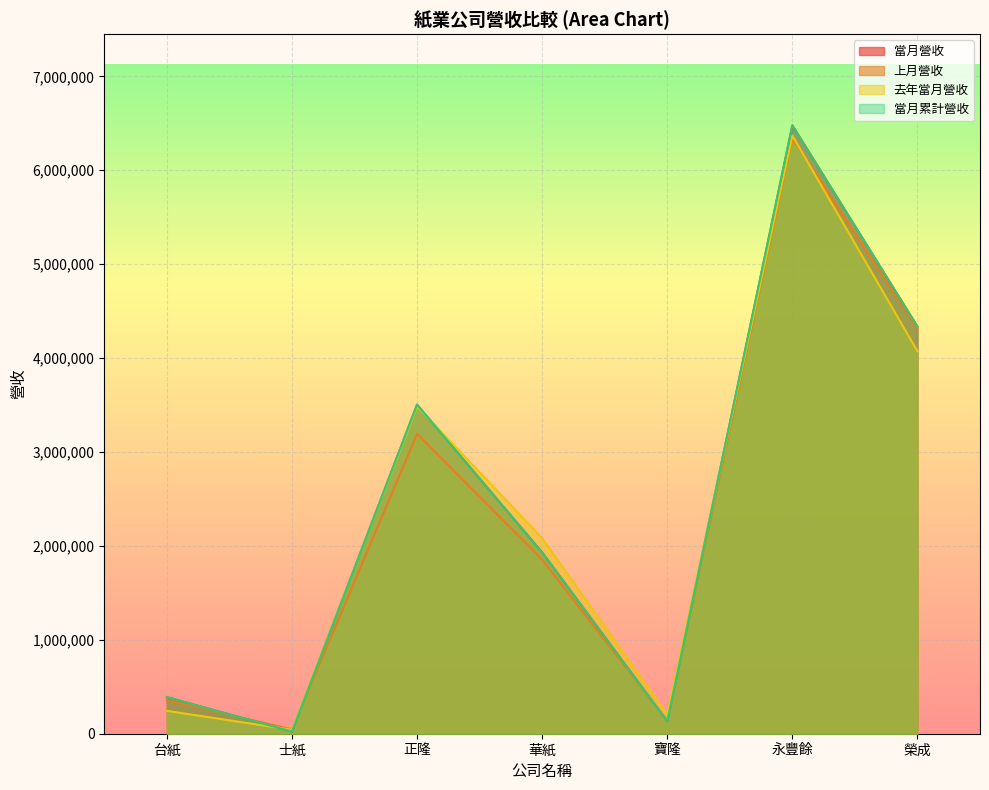

How many distinct data groups are displayed?

4